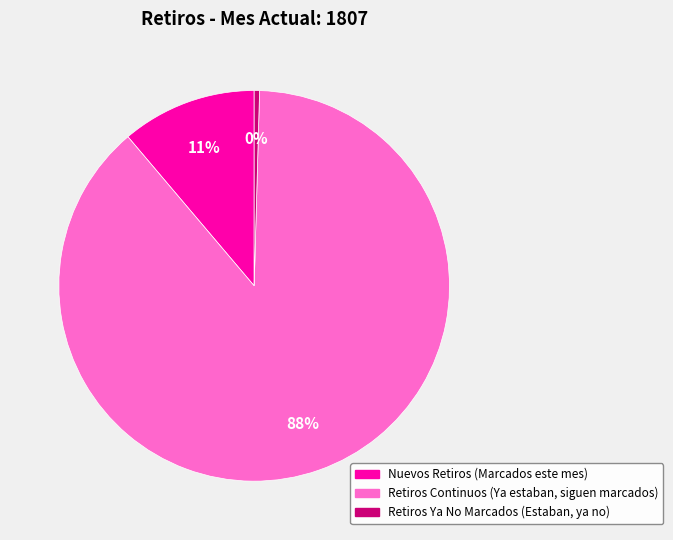

Do Nuevos Retiros (Marcados este mes) and Retiros Continuos (Ya estaban, siguen marcados) together represent more than half of the pie?

Yes